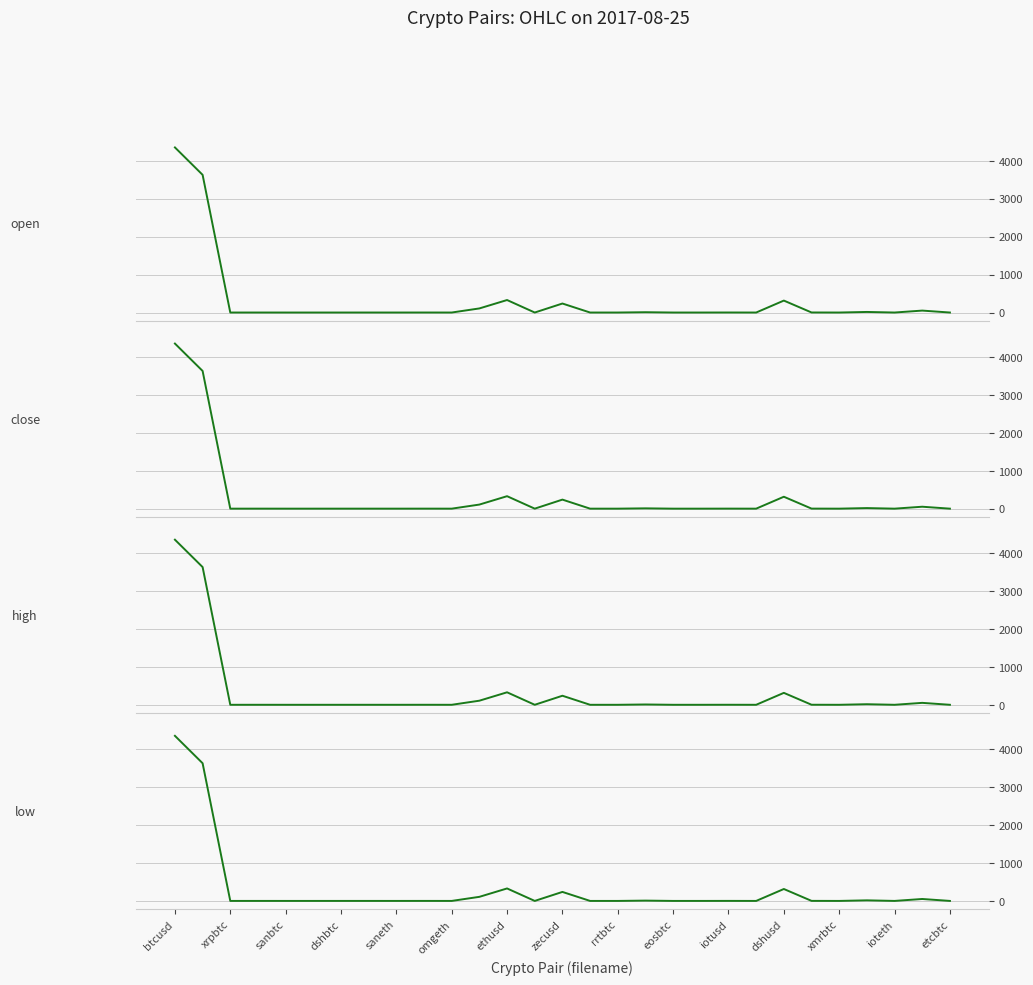

Between 18 and dshusd, which is larger?

dshusd